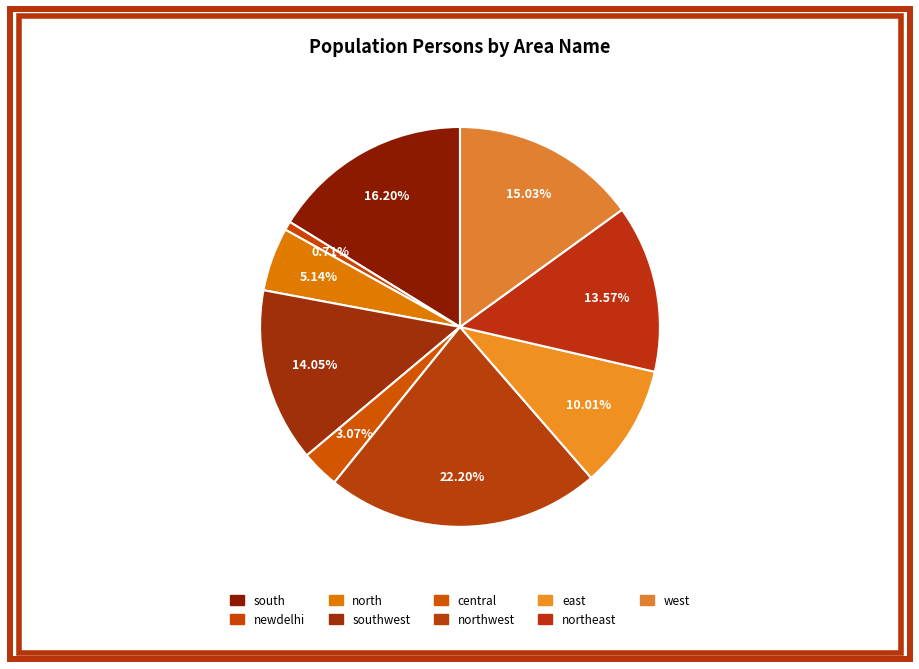

To the nearest percent, what is the difference between the largest and smallest slice percentages?

21%